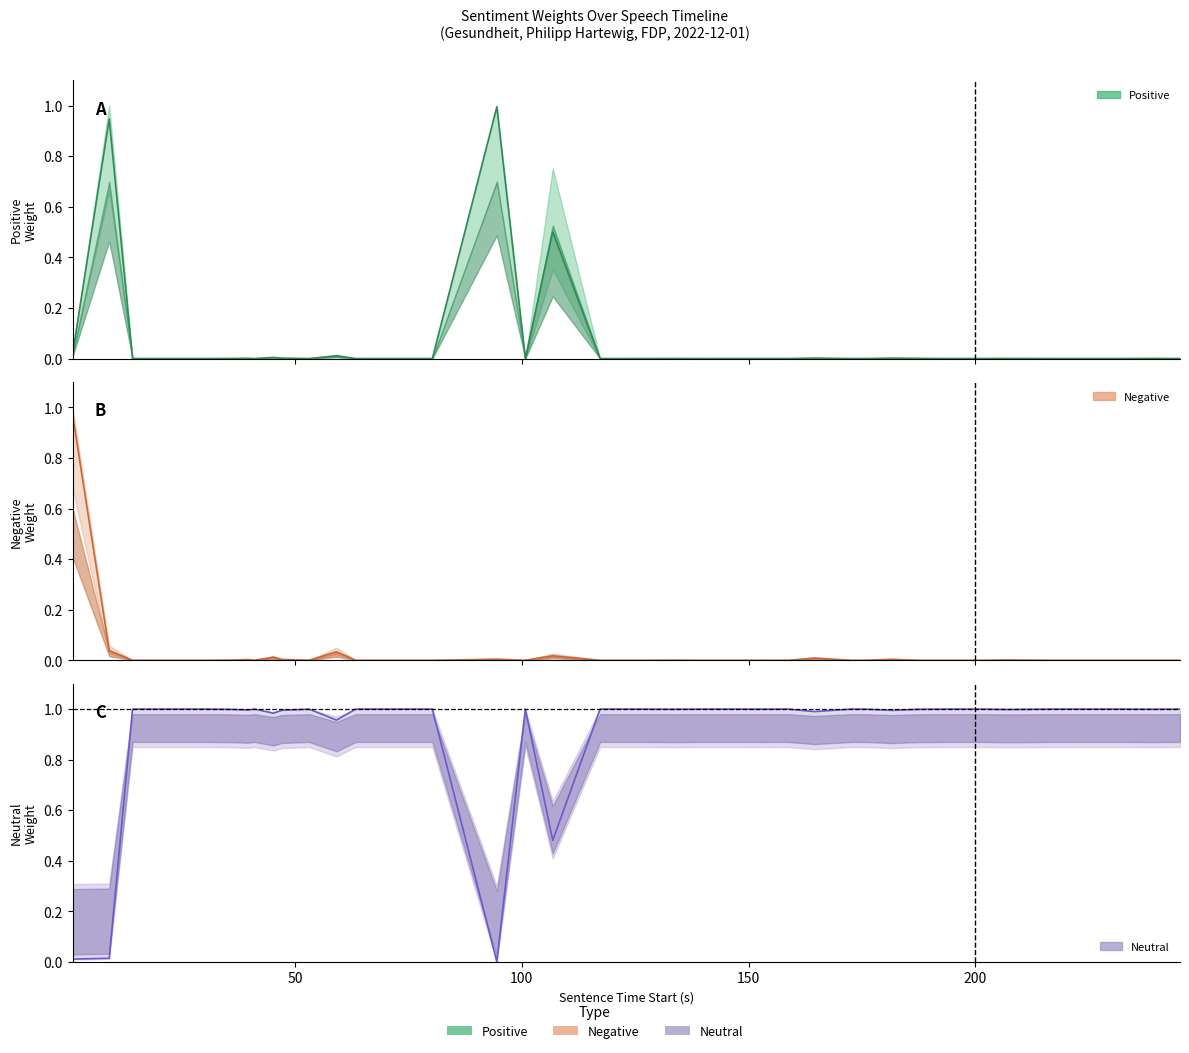

True or false: neutral has more than 2 points higher than both neighbors.

True